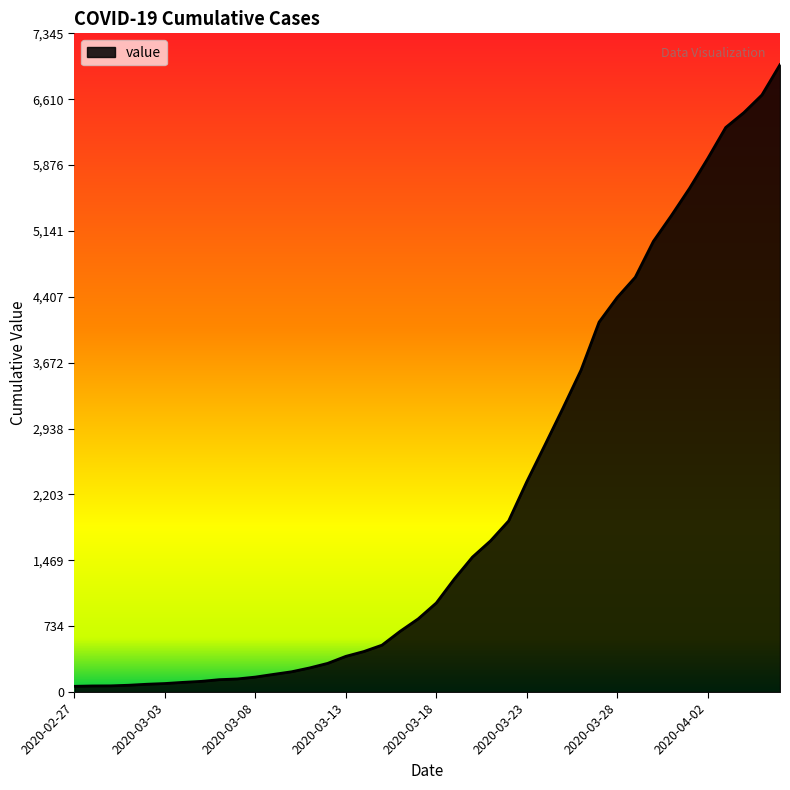

What is the difference between the maximum and minimum values?

6931